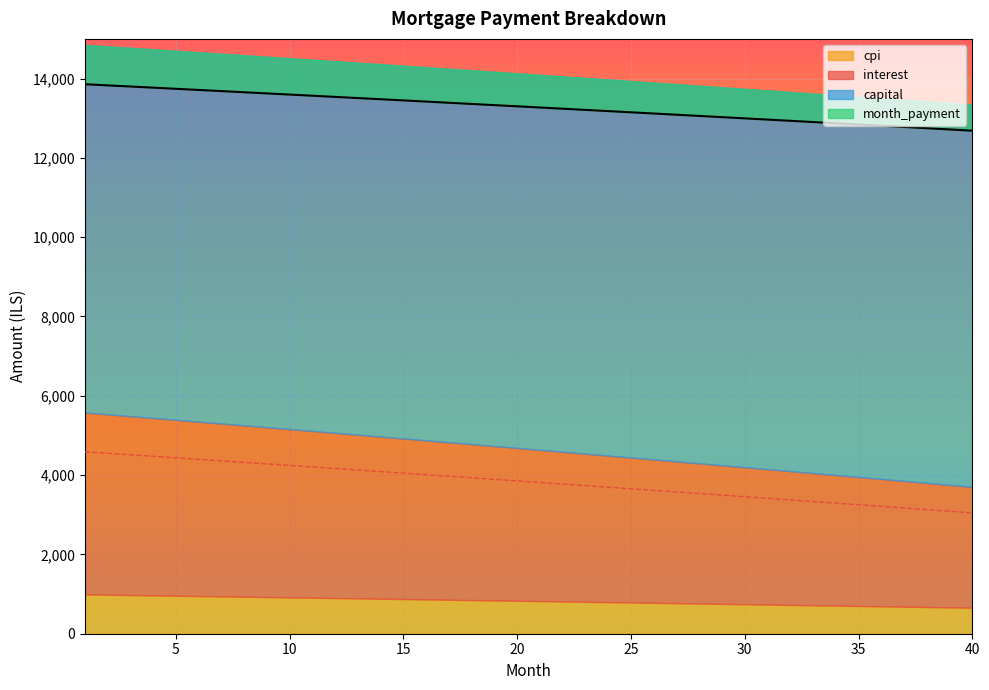

What is the total value across all series at 18?

17291.3